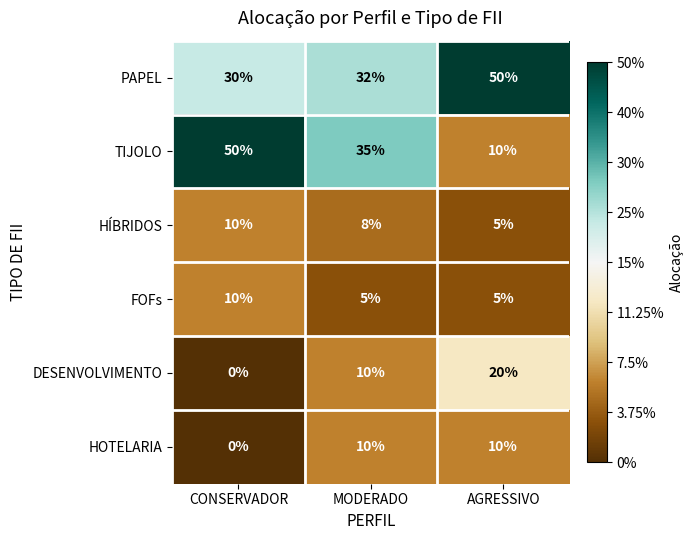

Reading right to left, extract all data points from this chart.

PAPEL: AGRESSIVO=50	MODERADO=32	CONSERVADOR=30
TIJOLO: AGRESSIVO=10	MODERADO=35	CONSERVADOR=50
HÍBRIDOS: AGRESSIVO=5	MODERADO=8	CONSERVADOR=10
FOFs: AGRESSIVO=5	MODERADO=5	CONSERVADOR=10
DESENVOLVIMENTO: AGRESSIVO=20	MODERADO=10	CONSERVADOR=0
HOTELARIA: AGRESSIVO=10	MODERADO=10	CONSERVADOR=0